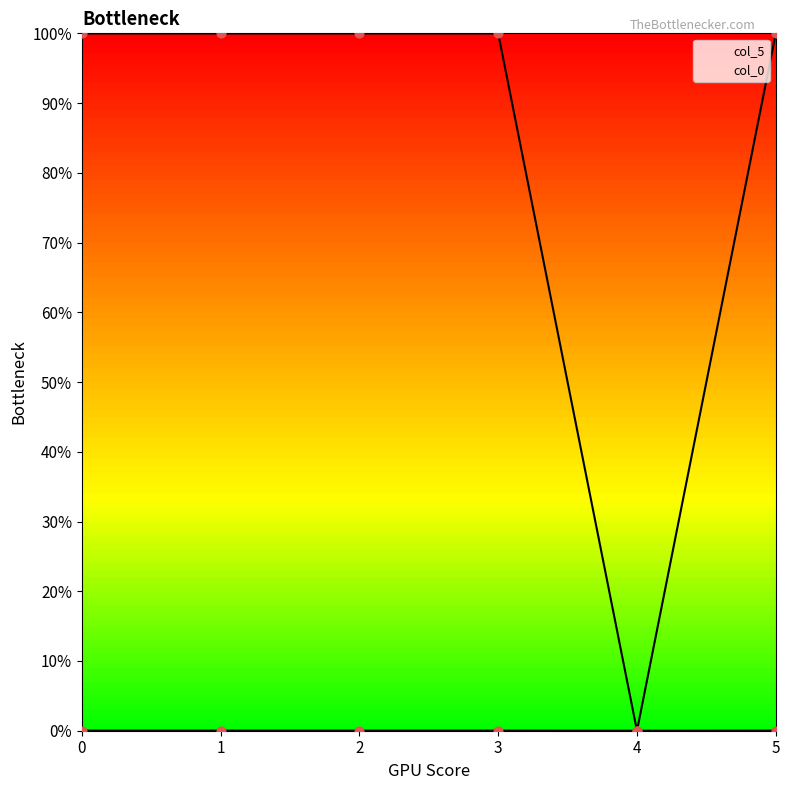

What is the total value across all series at 5?

1.0